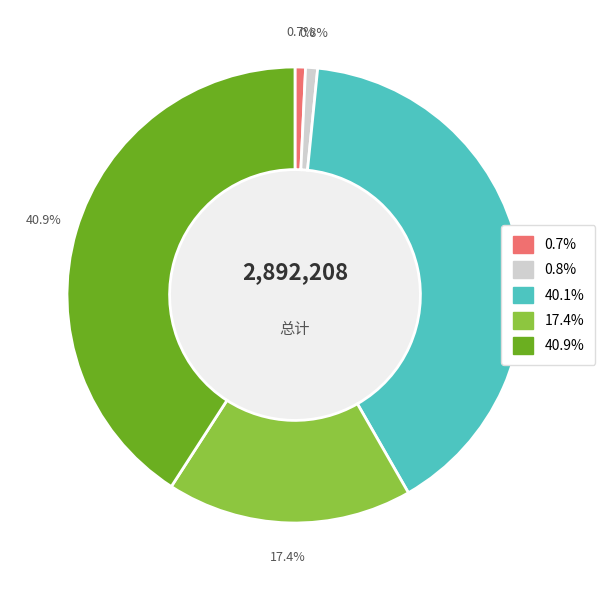

Is there a majority slice in this chart?

No